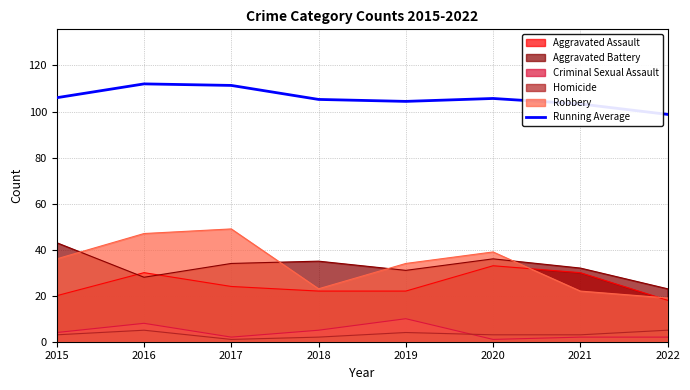

Reading left to right, what are all the values shown in this chart?

106.0	112.0	111.3	105.2	104.4	105.7	103.3	98.8